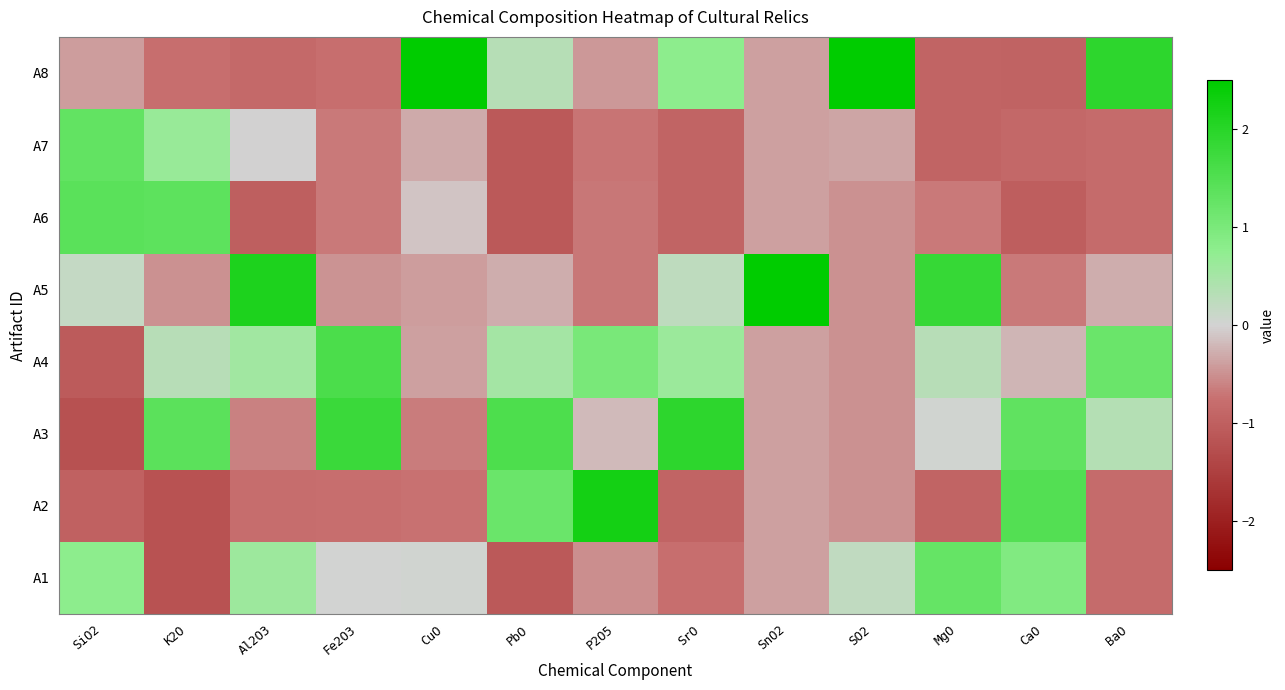

What is the smallest value displayed?

-1.2